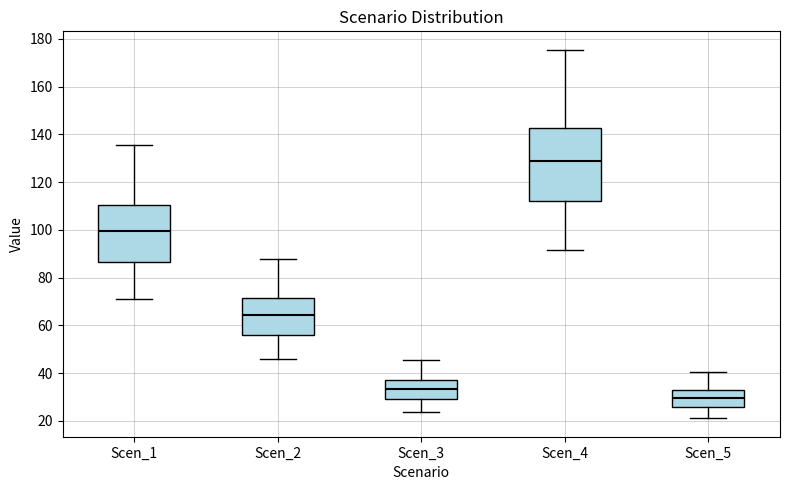

Which box is the tallest, from its lower edge to its upper edge?

Scen_4